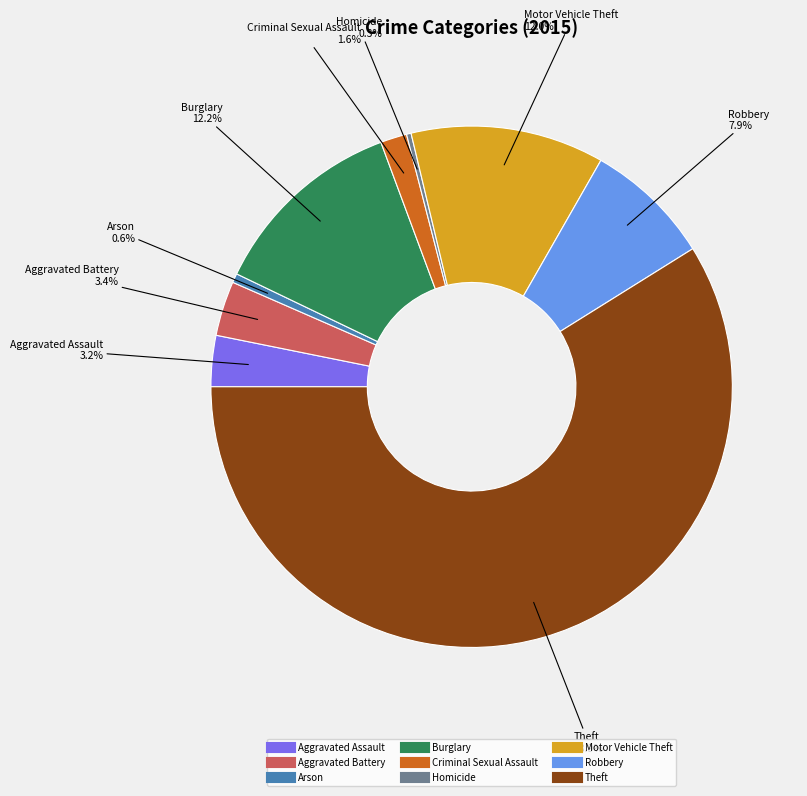

Count the number of slices in the pie.

9